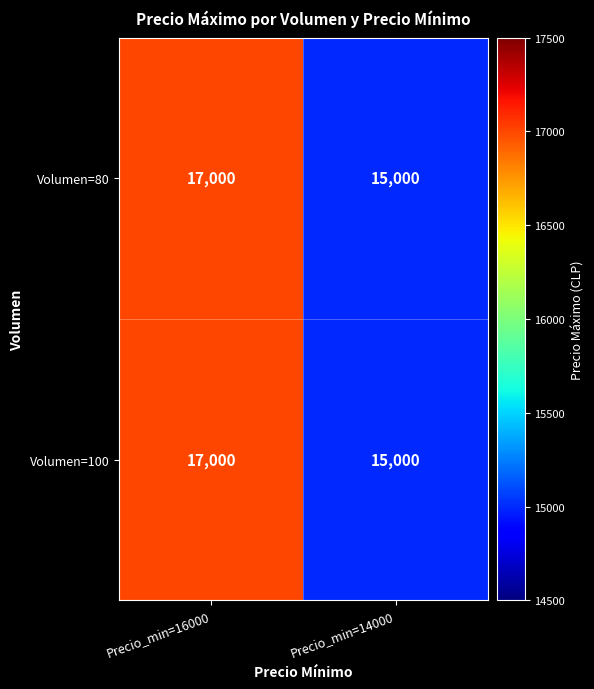

The Volumen=80 series shows 15000 at Precio_min=14000. True or false?

True